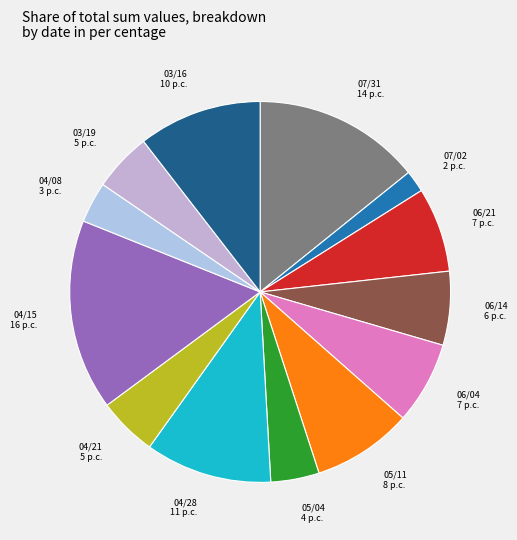

To the nearest percent, what is the average slice percentage?

8%